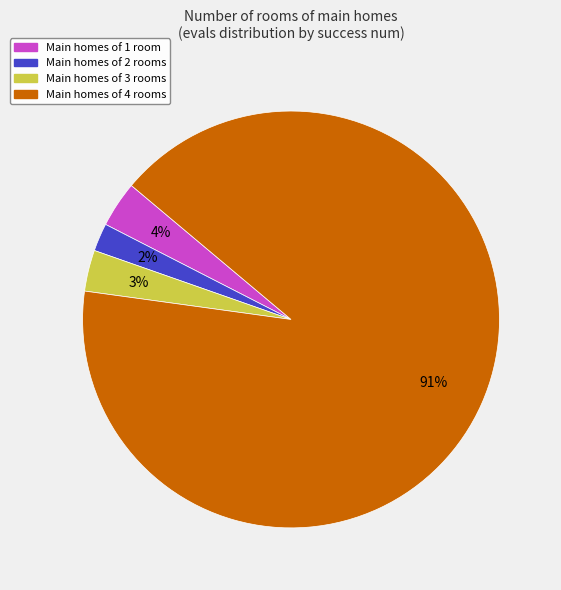

Does any single category account for the majority?

Yes